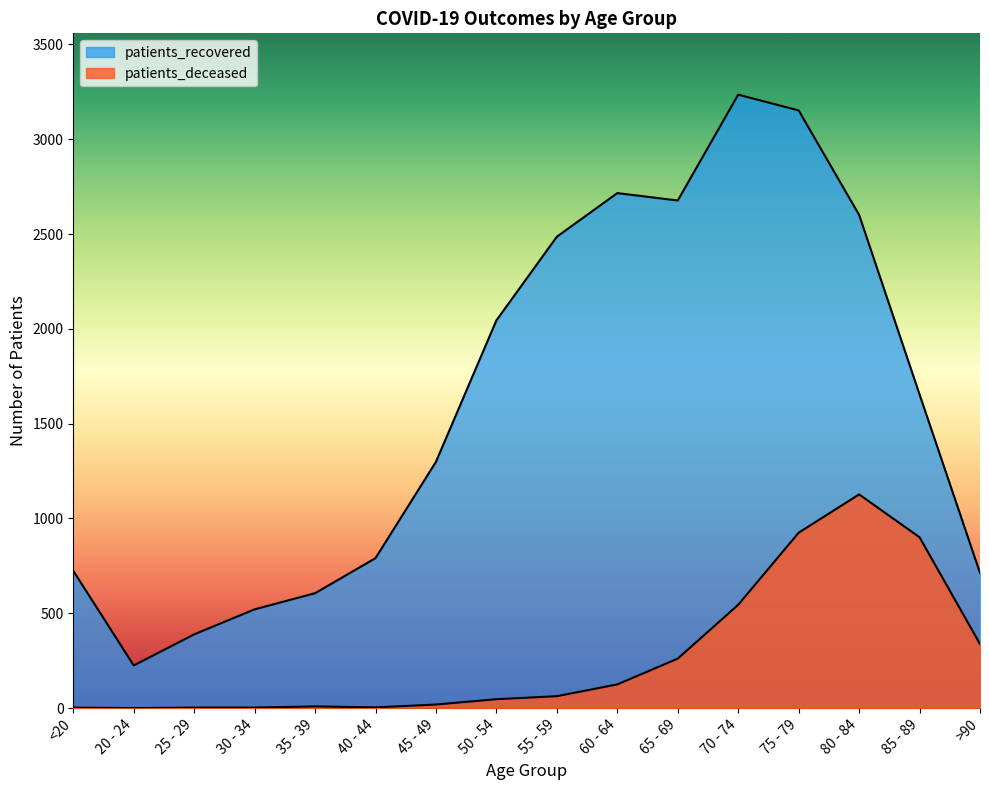

What is the sum of the patients_recovered values at 55 - 59 and 65 - 69?

5163